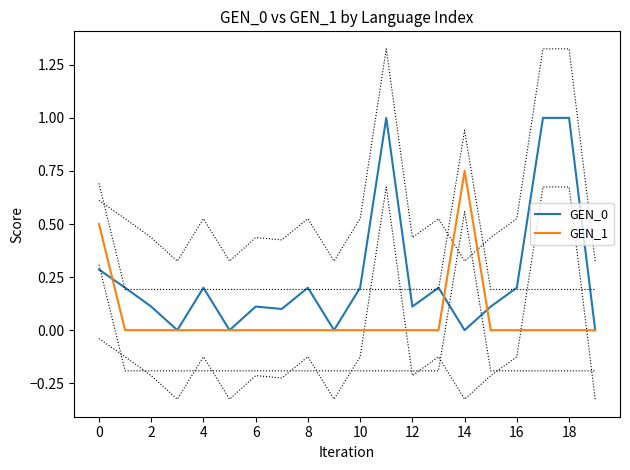

The GEN_0 series shows 0.1 at 6. True or false?

True